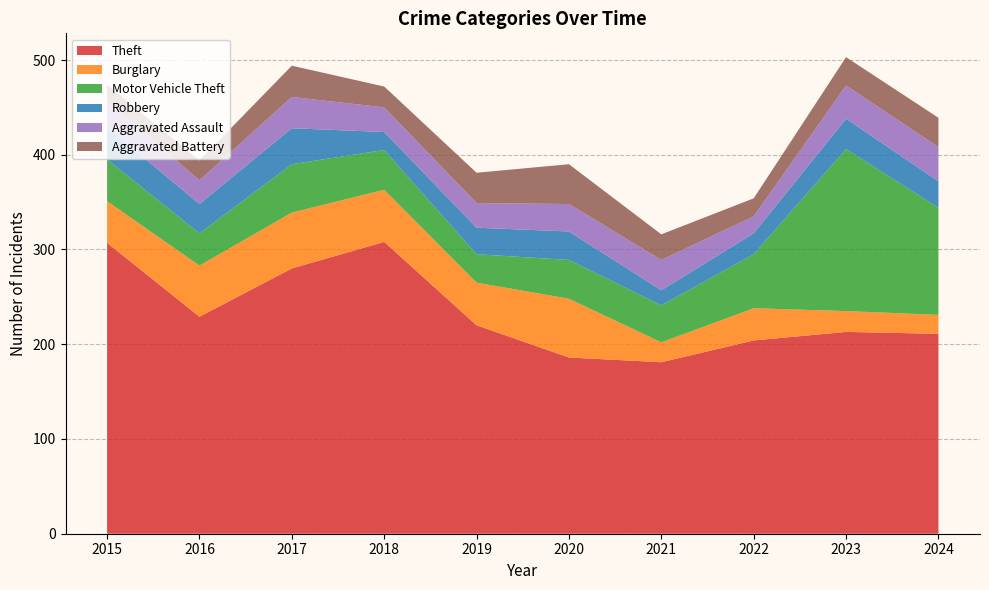

Reading left to right, list all the values displayed in this chart.

Theft: 307	229	280	308	220	186	181	204	213	211
Burglary: 44	54	59	55	45	62	21	34	22	20
Motor Vehicle Theft: 44	34	51	42	30	41	39	57	171	113
Robbery: 34	31	38	19	28	30	16	22	32	28
Aggravated Assault: 28	25	33	26	26	29	32	18	35	36
Aggravated Battery: 17	21	33	22	32	42	27	19	30	31